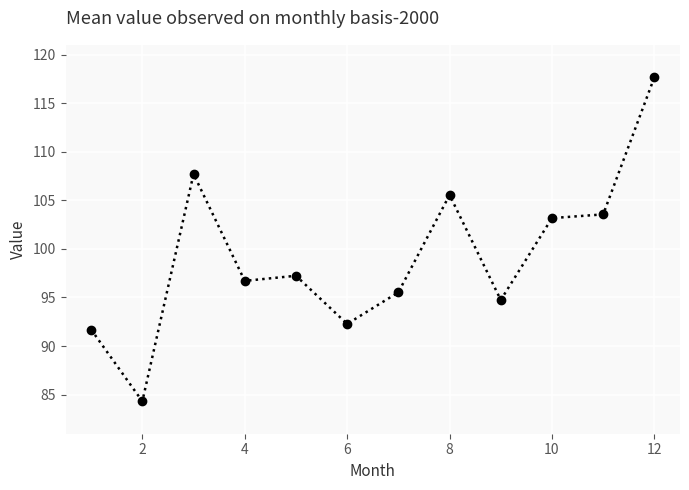

How many interior local peaks (higher than both neighbors) does the data have?

3